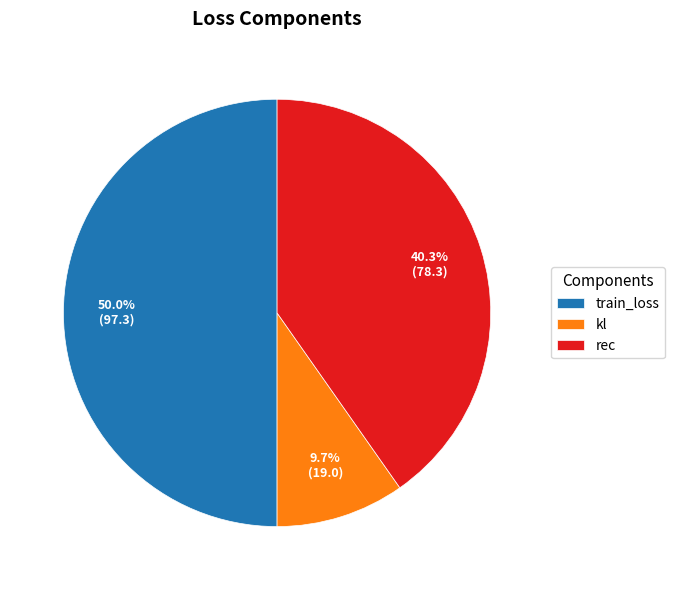

Rank the categories by value from lowest to highest.

kl, rec, train_loss